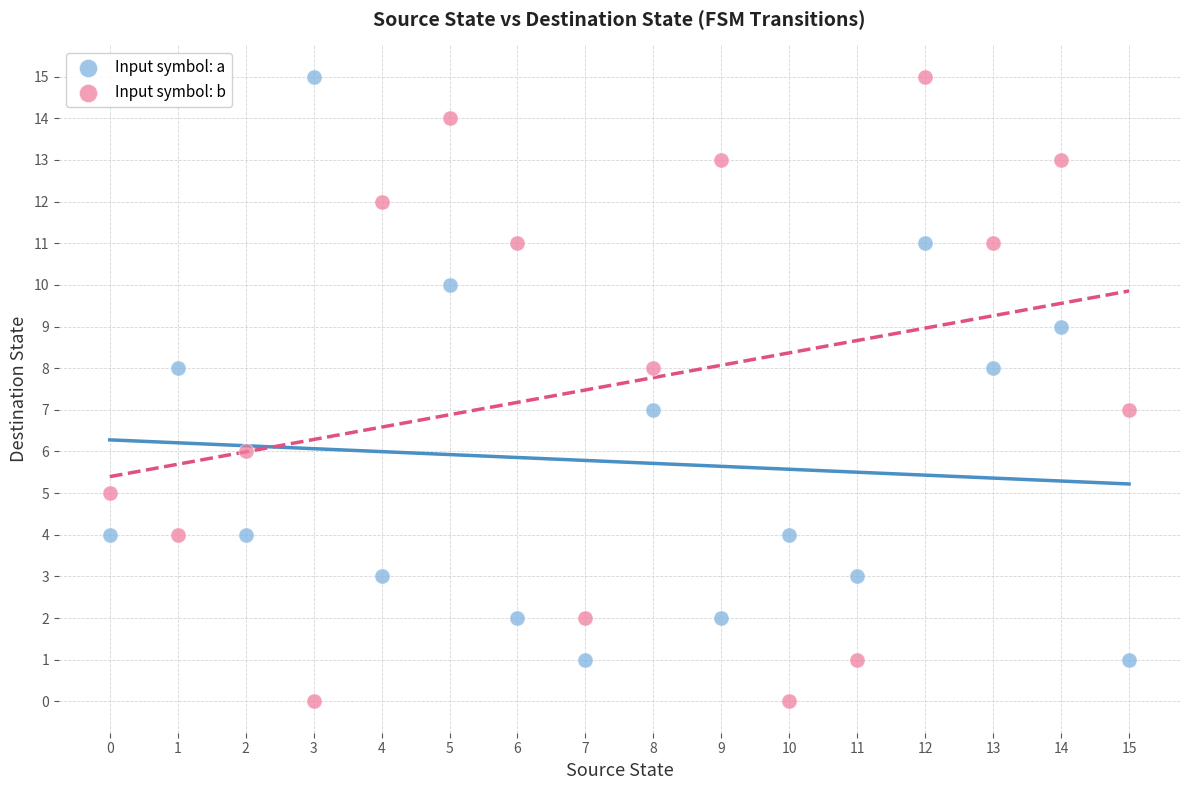

What are all the series names shown in the legend?

Input symbol: a, Input symbol: b